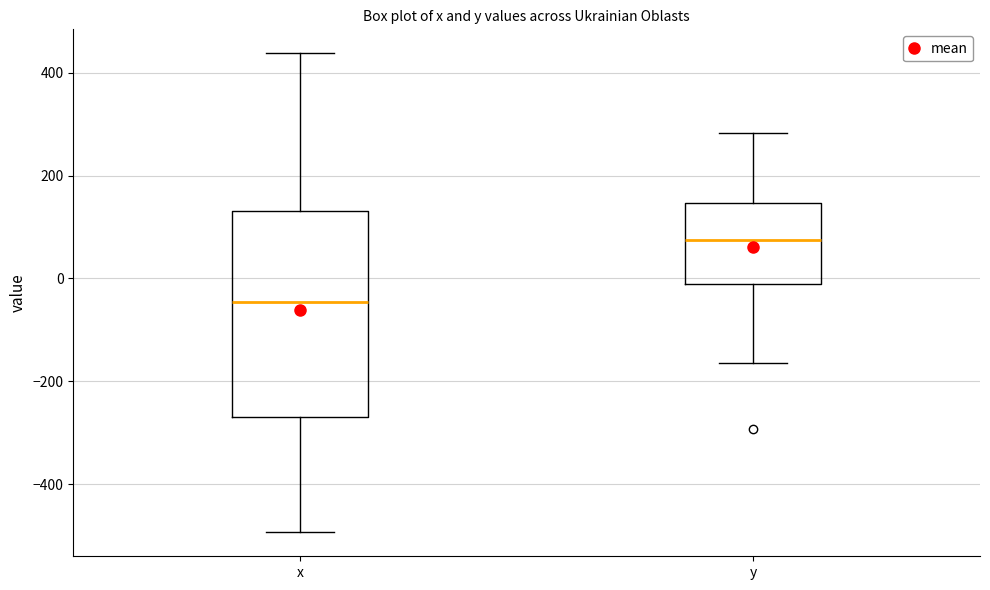

Which box's median line is the lowest?

x